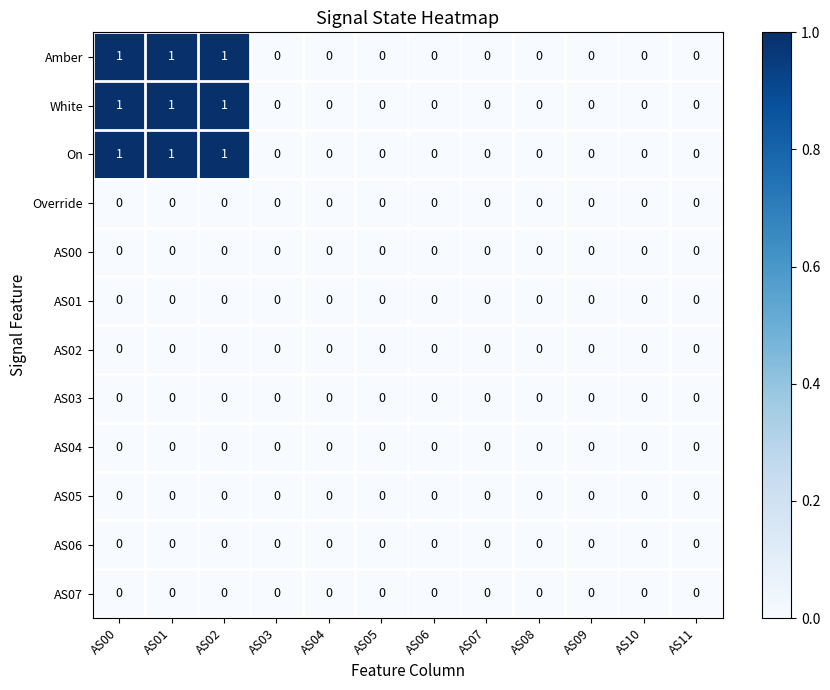

True or false: Amber has a value of 0 at AS08.

True